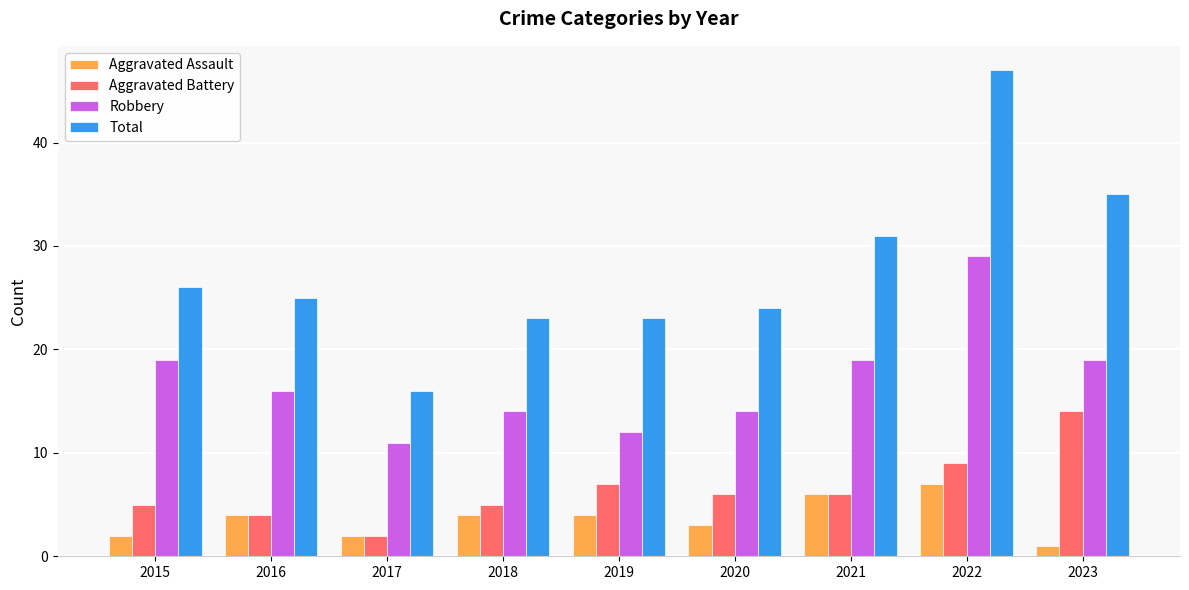

At which category does the chart reach its peak across all series?

2022